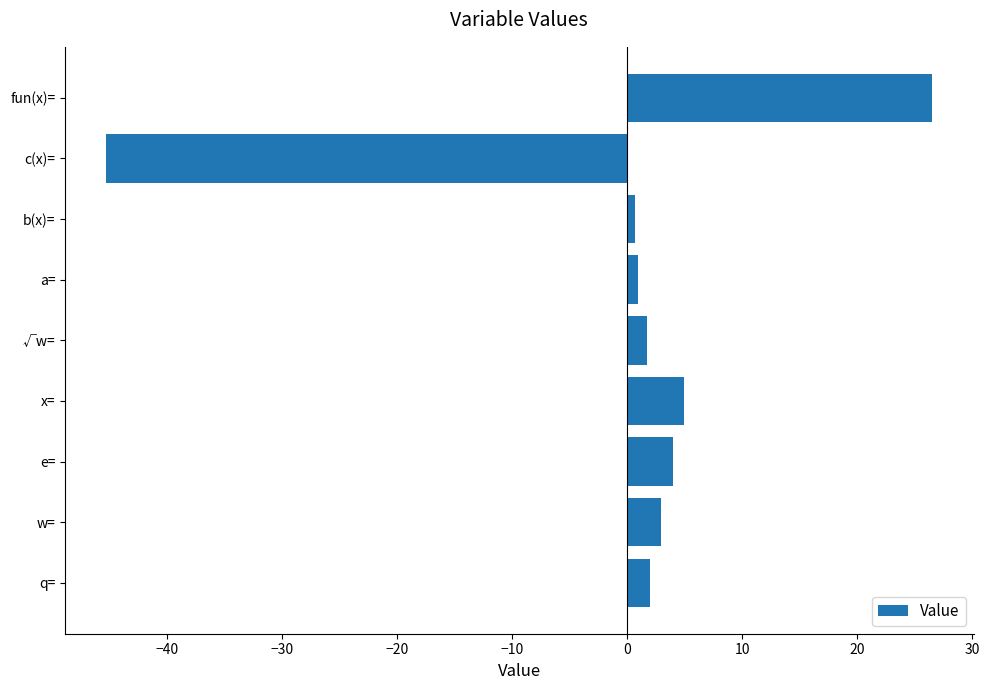

Read the value at √w=.

1.7